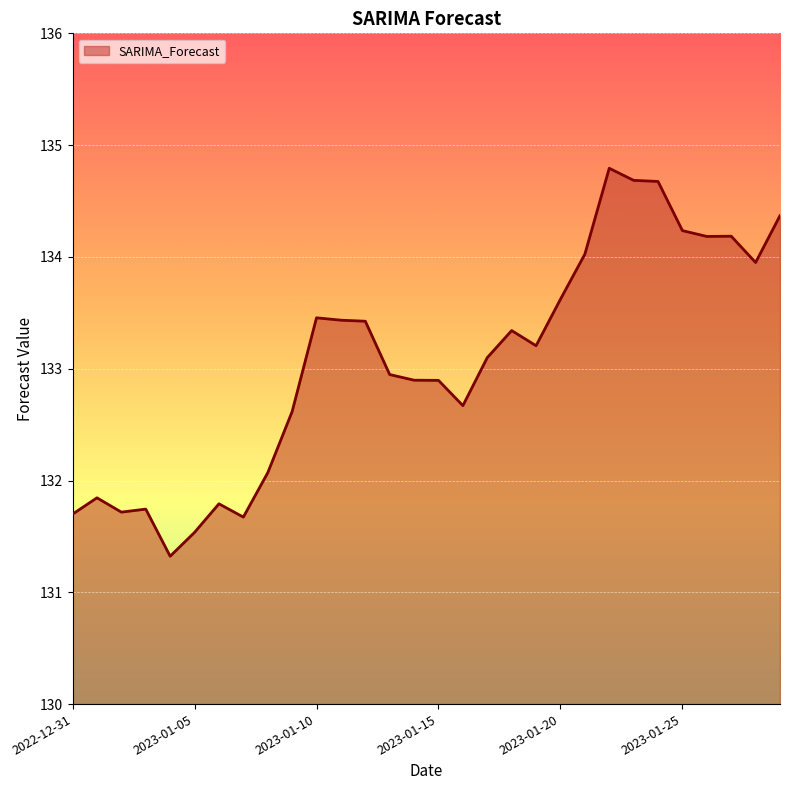

What is the difference between the maximum and minimum values?

3.5